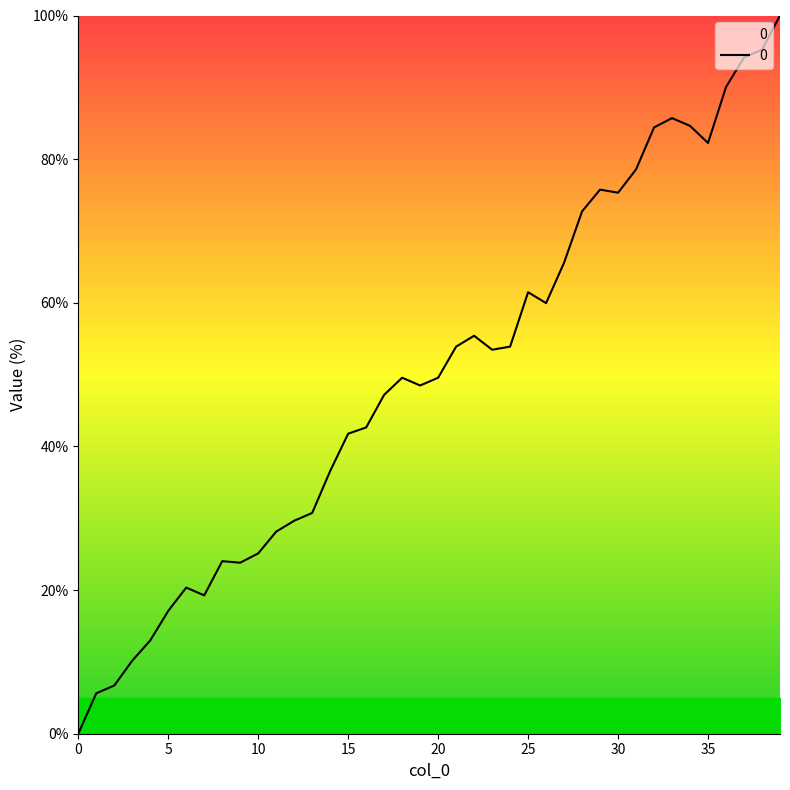

What is the difference between the maximum and minimum values?

100.0